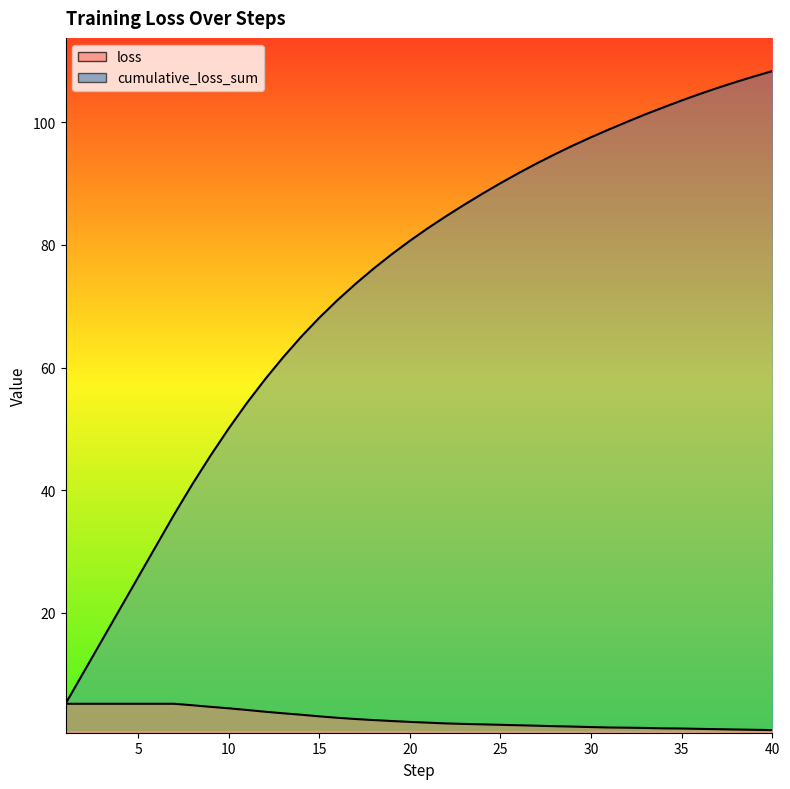

True or false: loss has more than 1 points higher than both neighbors.

False